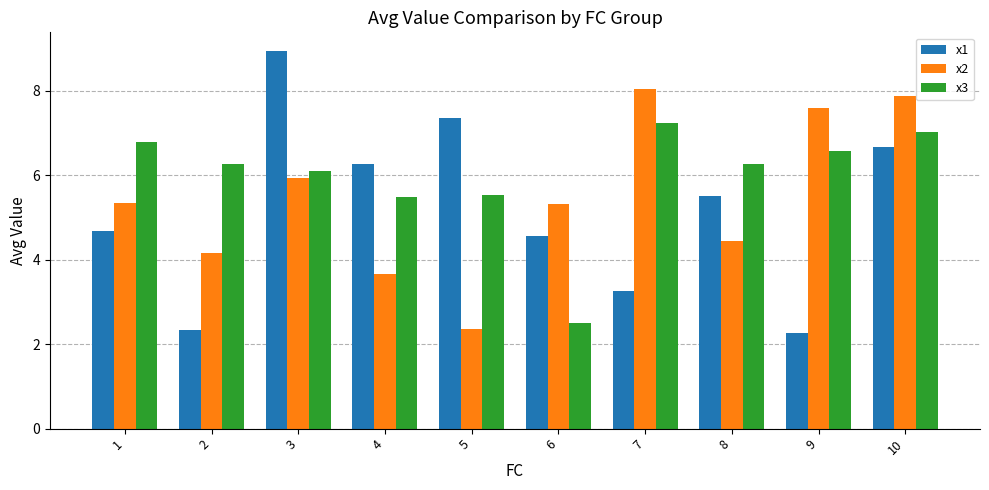

The x1 series shows 3.5 at 9. True or false?

False